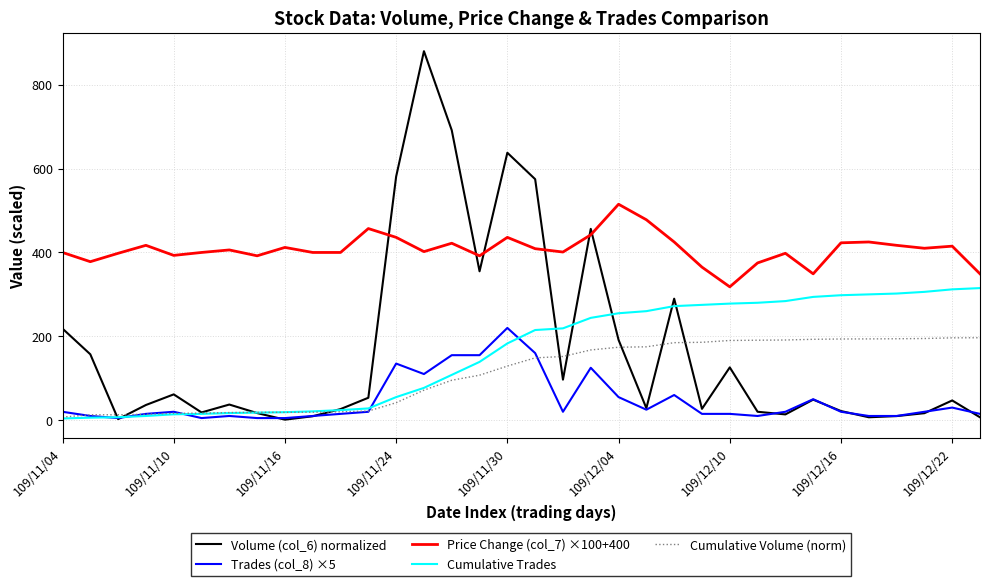

What is the highest value of the Cumulative Trades series?

315.0